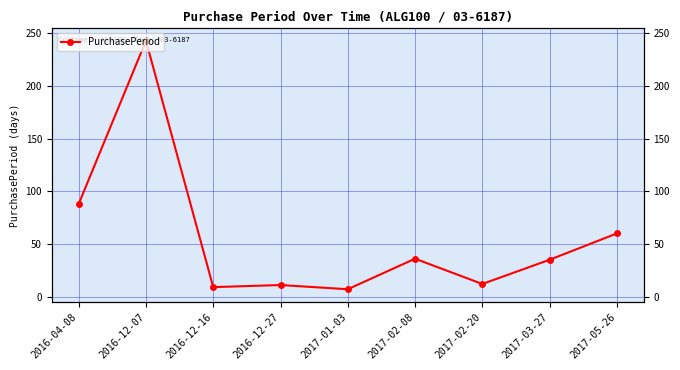

True or false: the data has more than 1 interior local peaks.

True